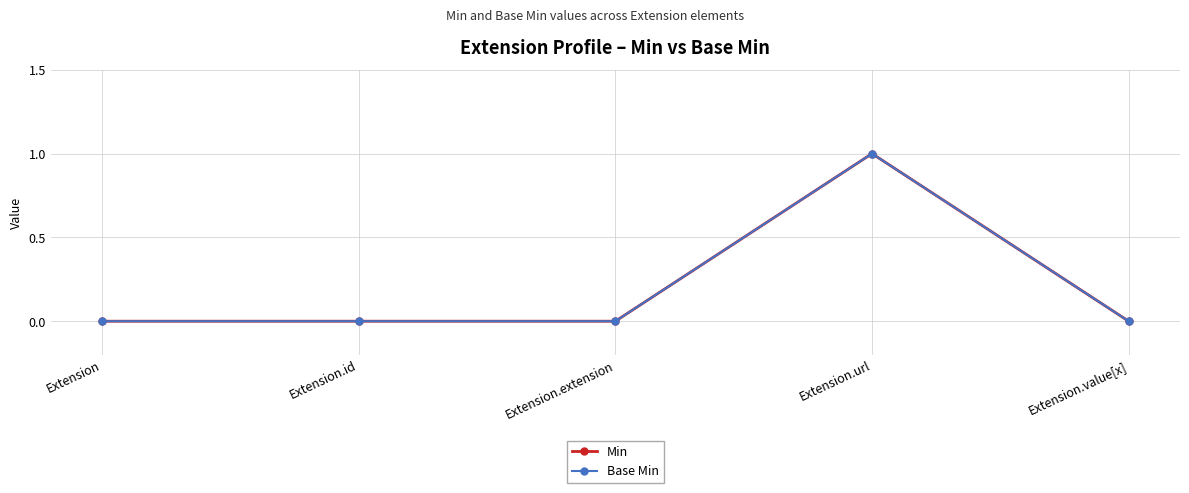

The Base Min series shows 1 at Extension.extension. True or false?

False